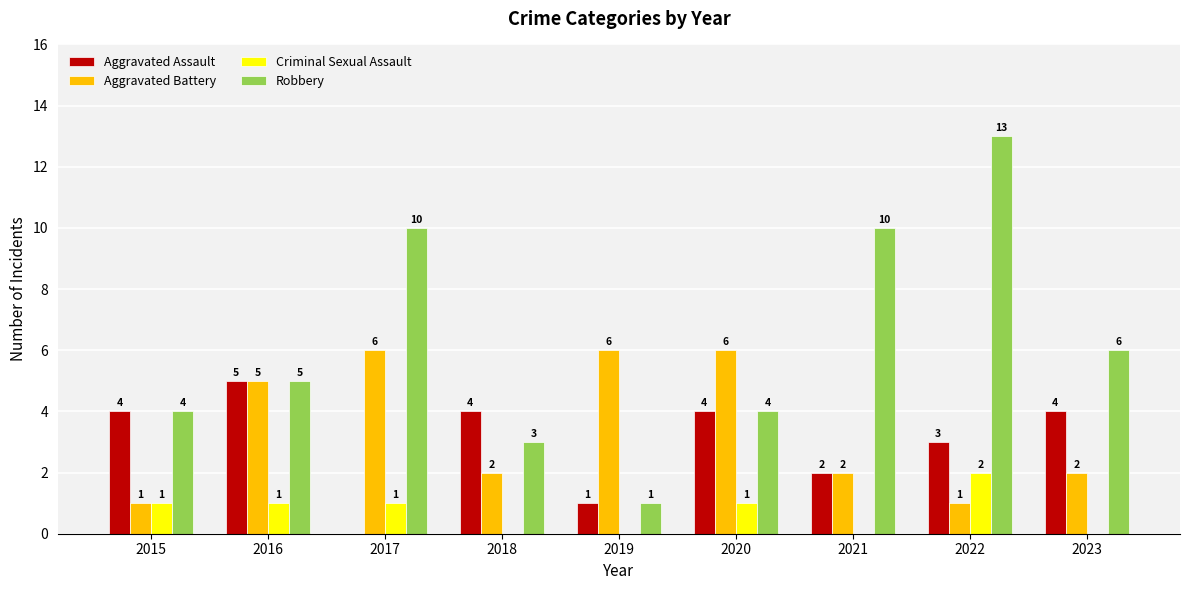

Between 2019 and 2022, which series saw the biggest shift?

Robbery